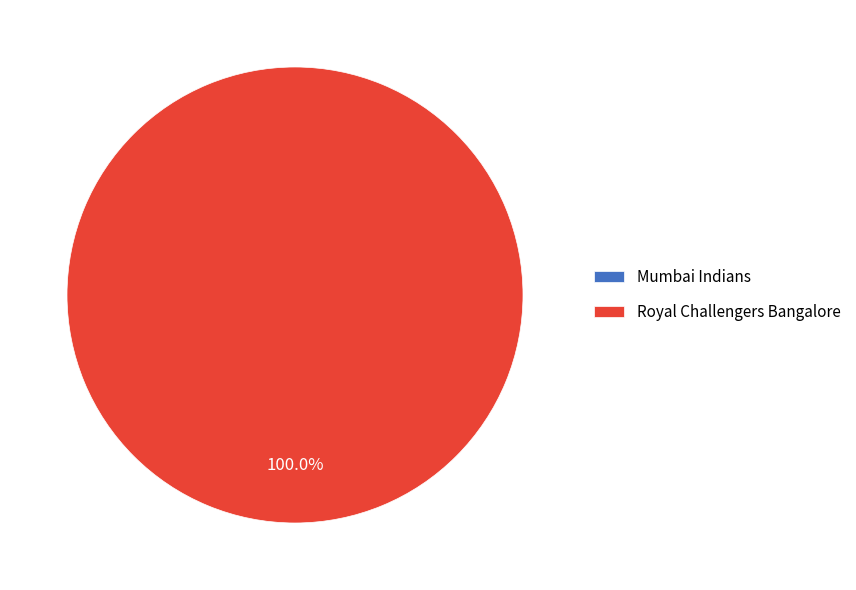

How many slices are in this pie chart?

2